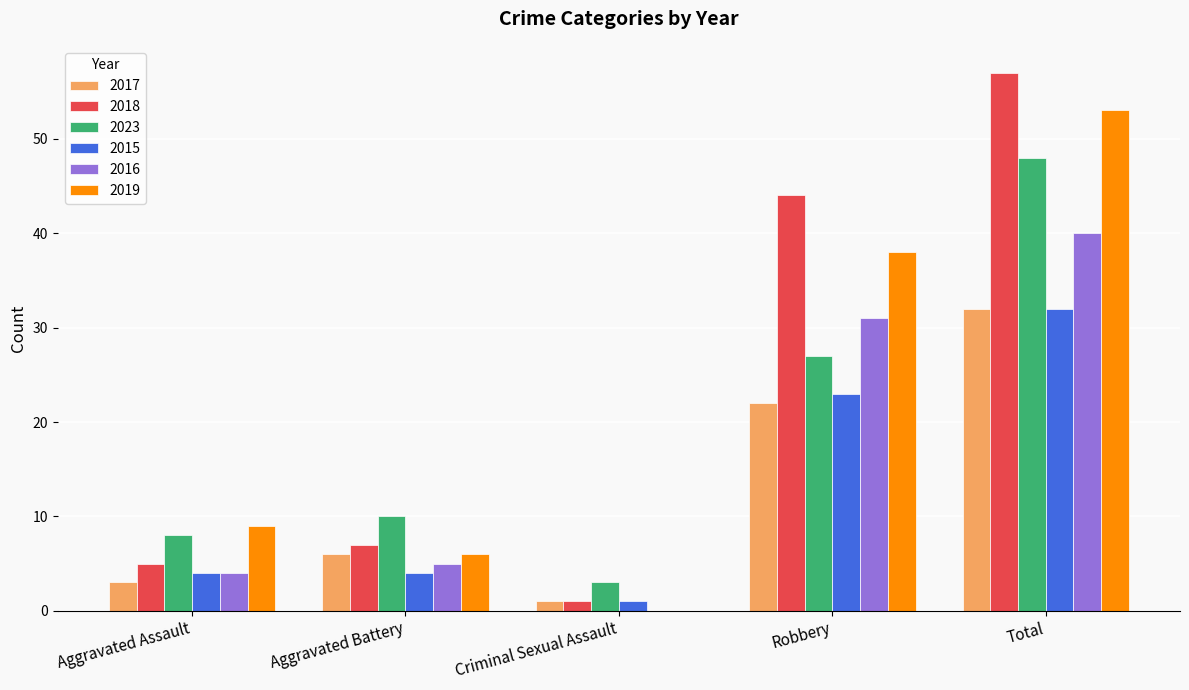

At which label is 2018 closest to 29?

Robbery